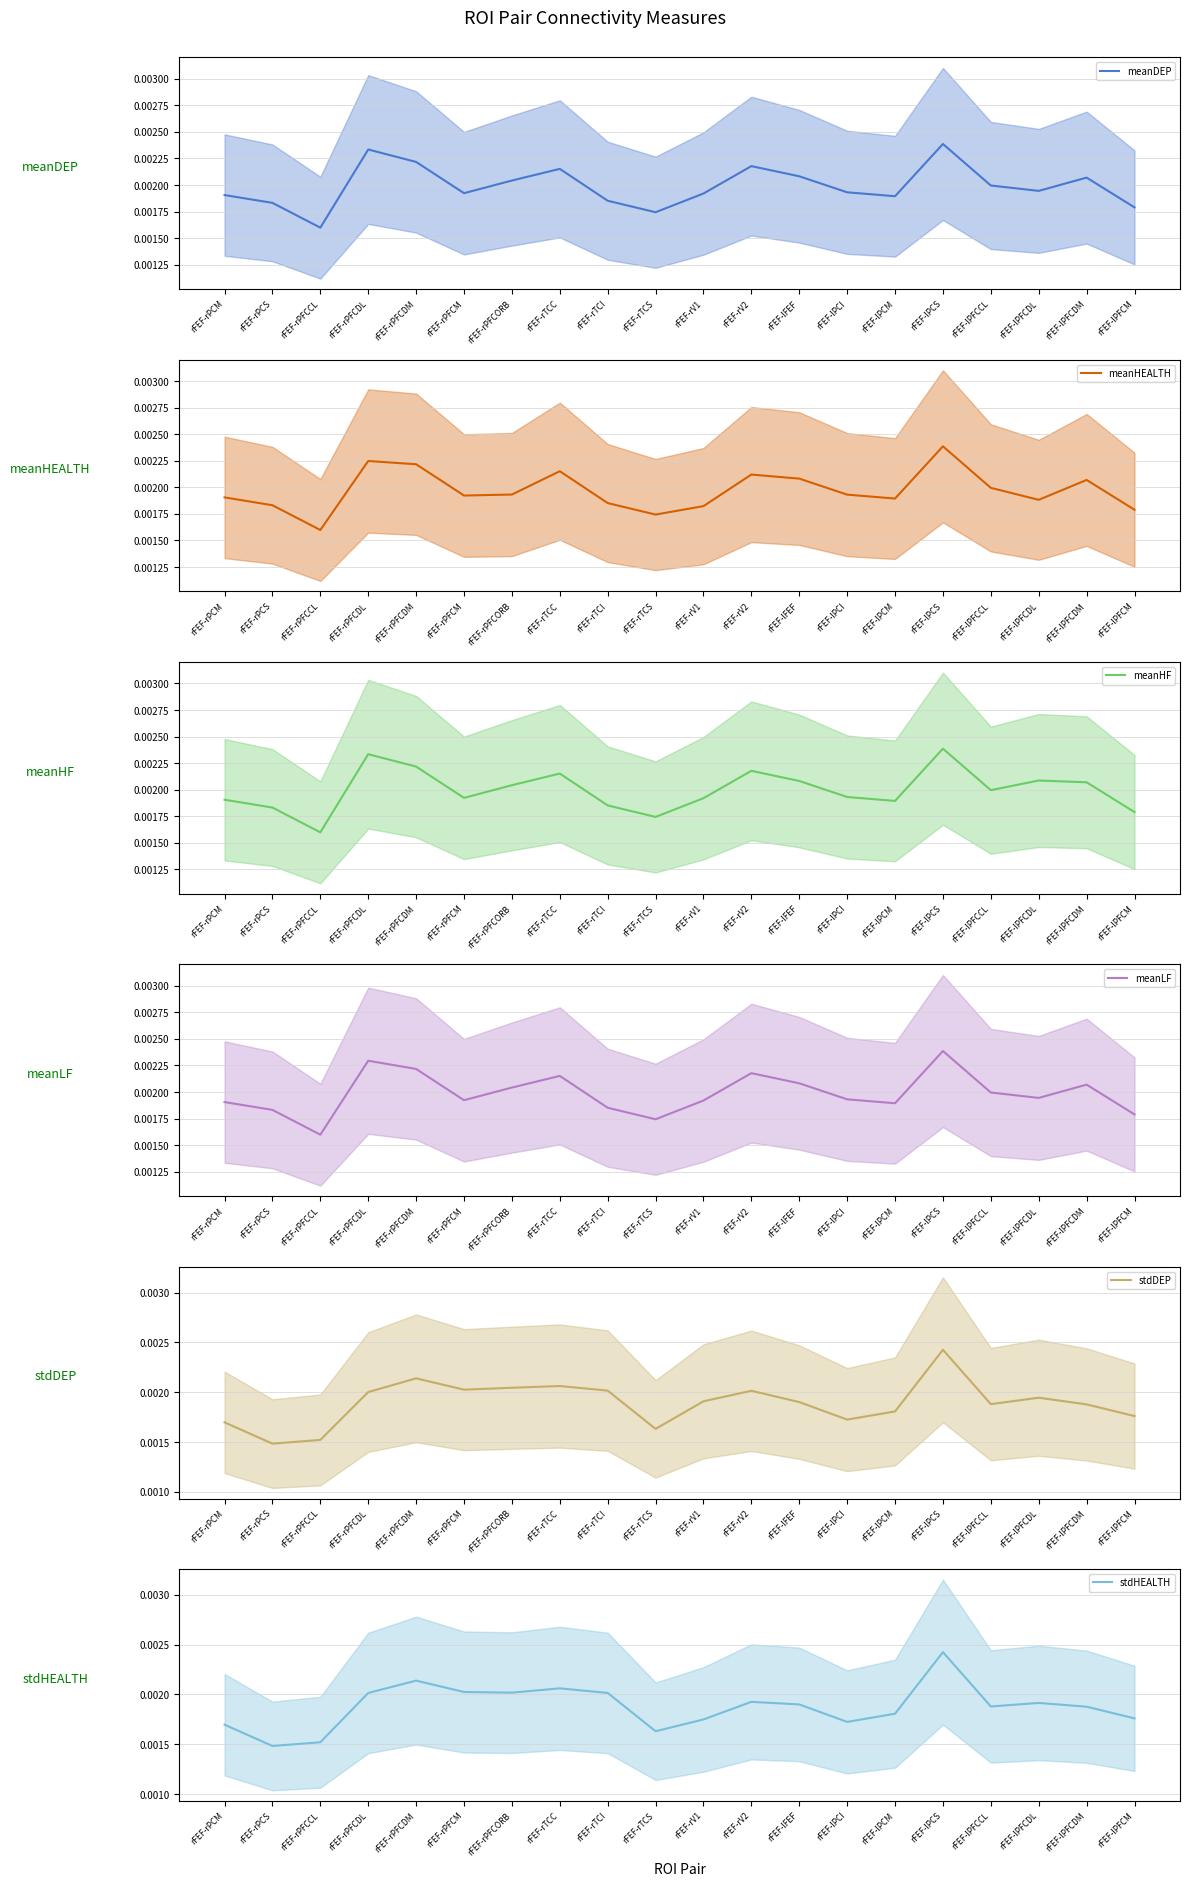

List the series in order of their peak value, lowest first.

meanHEALTH (mean), meanDEP (mean), meanLF (mean), meanHF (mean), stdHEALTH (mean), stdDEP (mean)